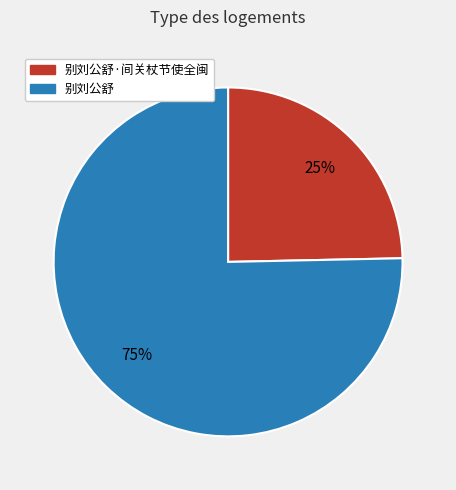

Is there any slice that represents more than half of the pie?

Yes